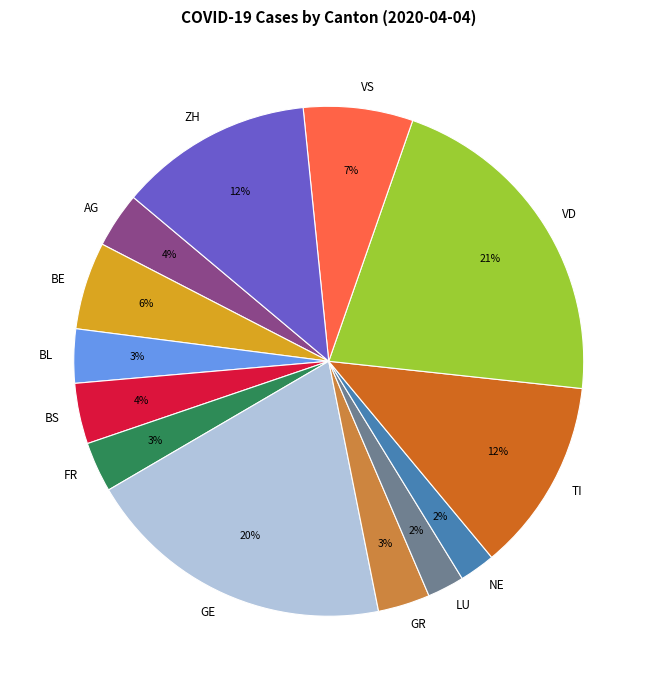

Between BS and BE, which is larger?

BE